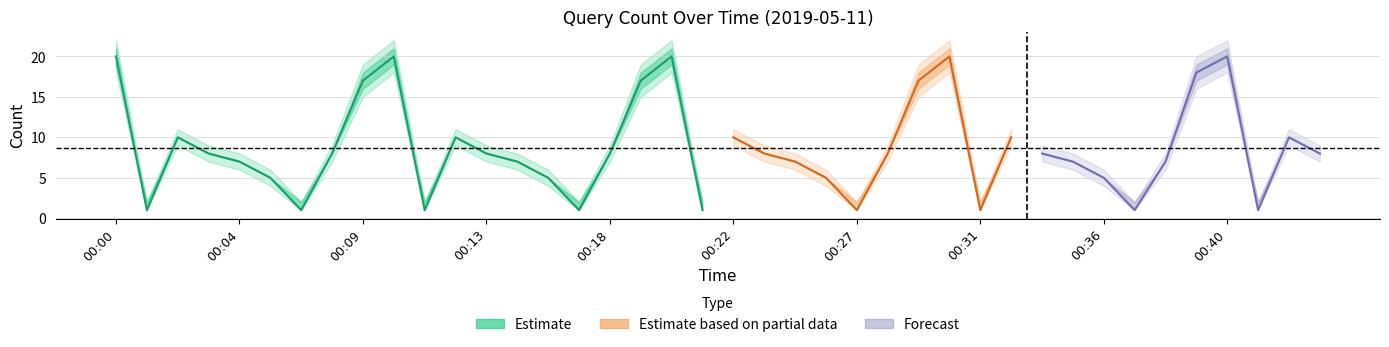

At how many categories does at least one series exceed 3?

31